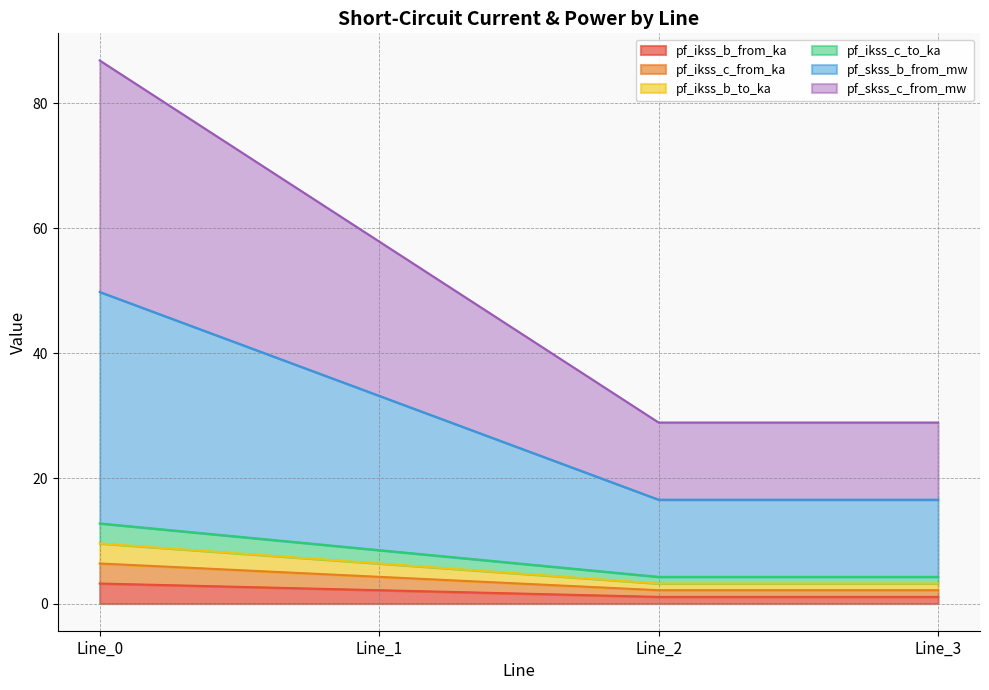

List the labels in order of pf_skss_b_from_mw value, smallest first.

Line_2, Line_3, Line_1, Line_0